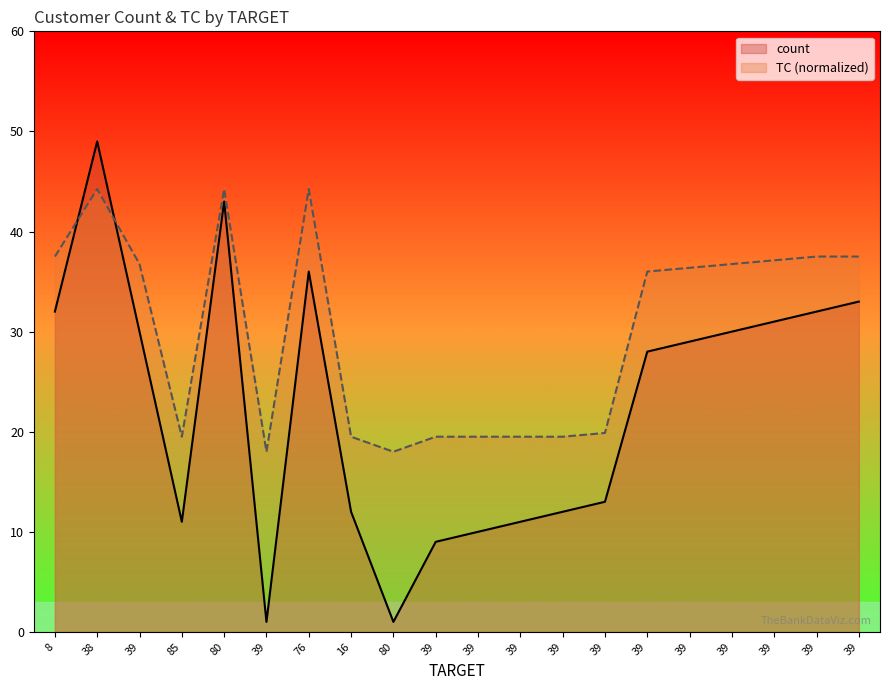

At how many categories does at least one series exceed 18?

18